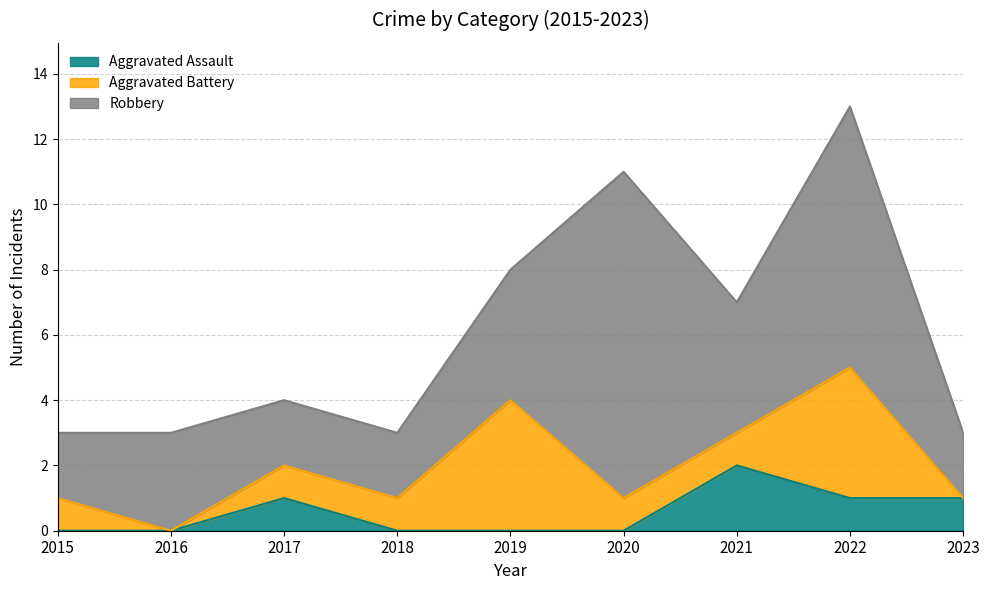

Is it true that Aggravated Battery equals 0 at 2023?

True